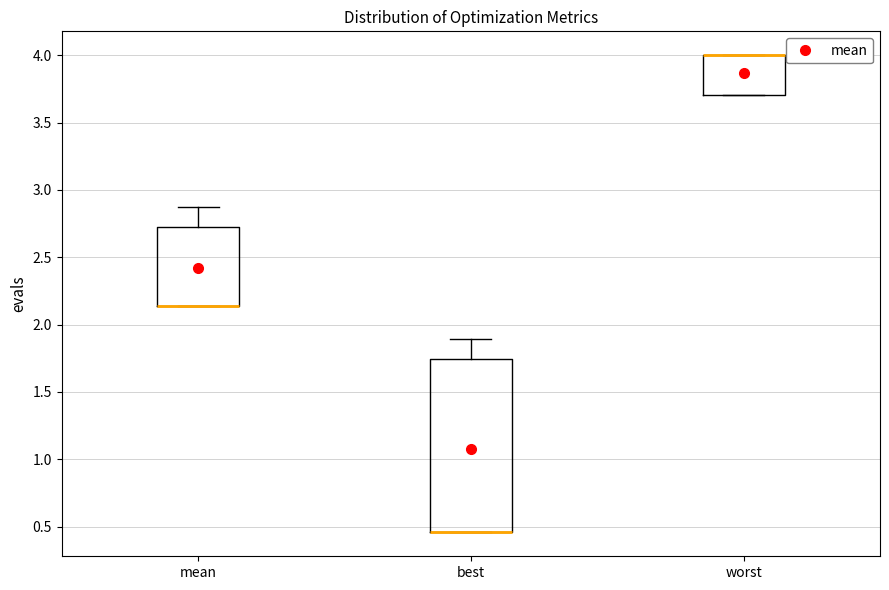

Which box is the tallest, from its lower edge to its upper edge?

best